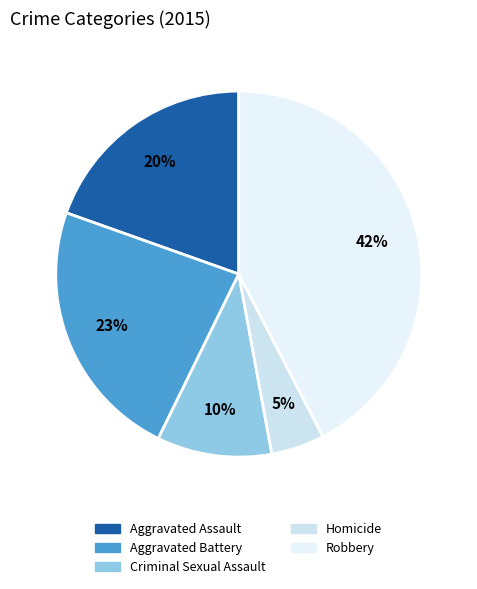

Does Robbery account for over 50% of the chart?

No